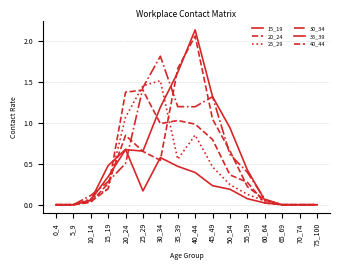

In 35_39, how many points are lower than both neighbors (excluding endpoints)?

1